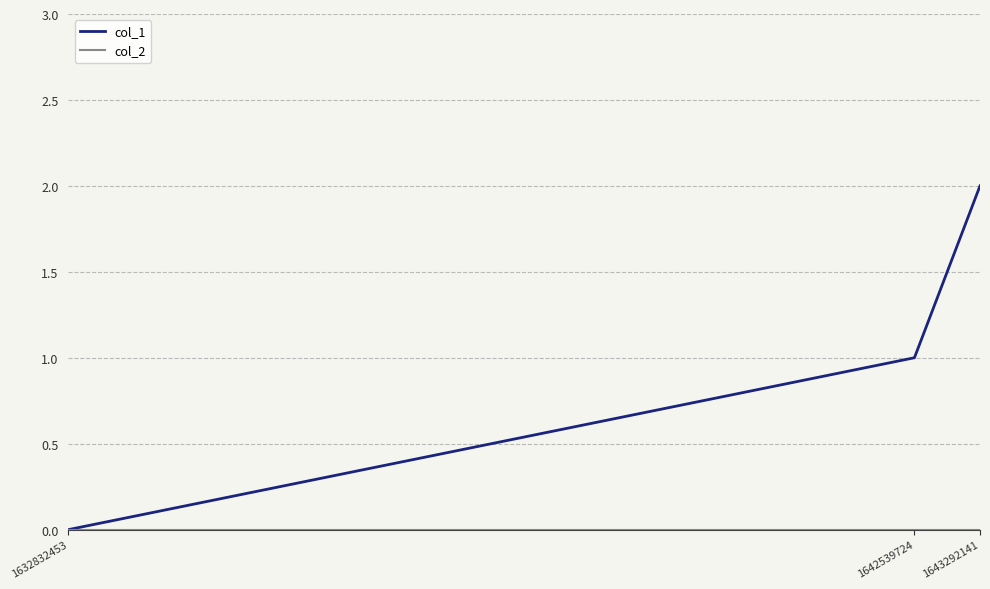

At which label is col_1 closest to 1?

1642539724